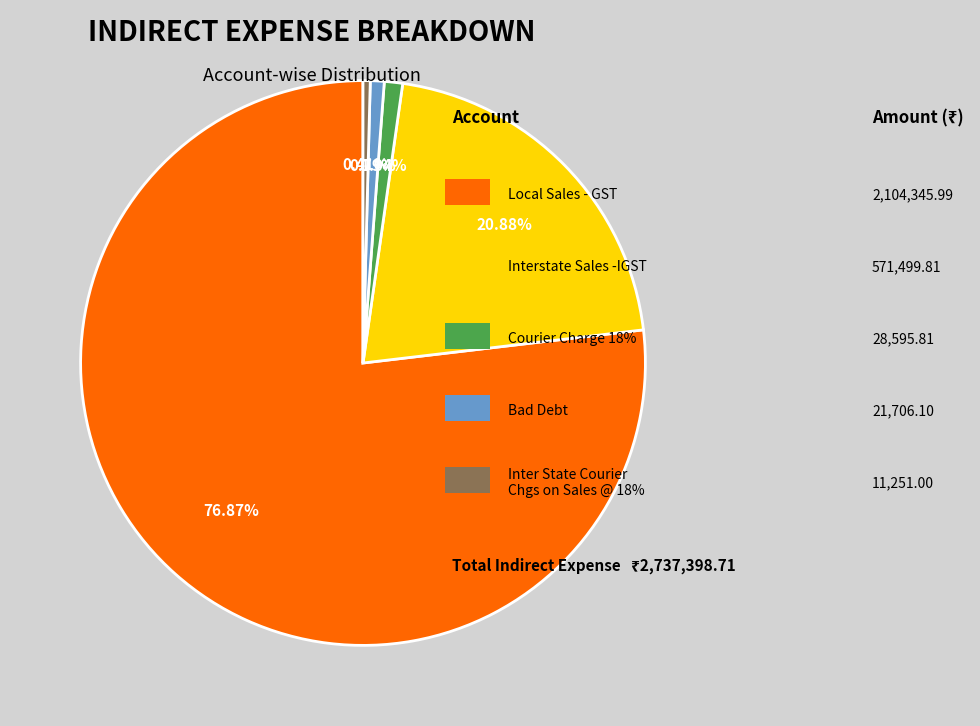

To the nearest percent, what is the average slice percentage?

20%